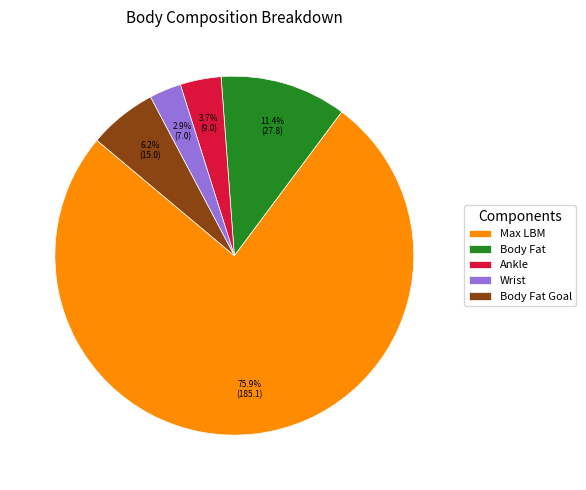

Between Max LBM and Wrist, which is larger?

Max LBM